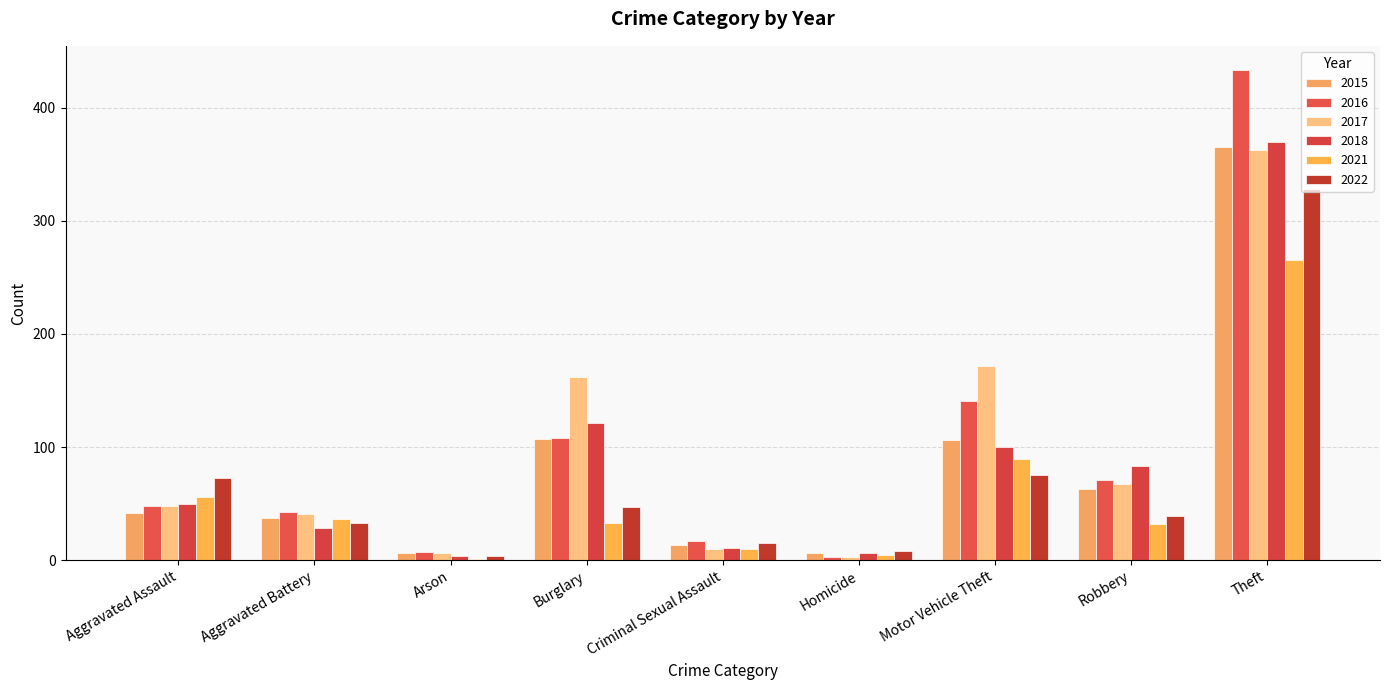

Is the value of 2022 at Arson greater than the value of 2016 at Arson?

No